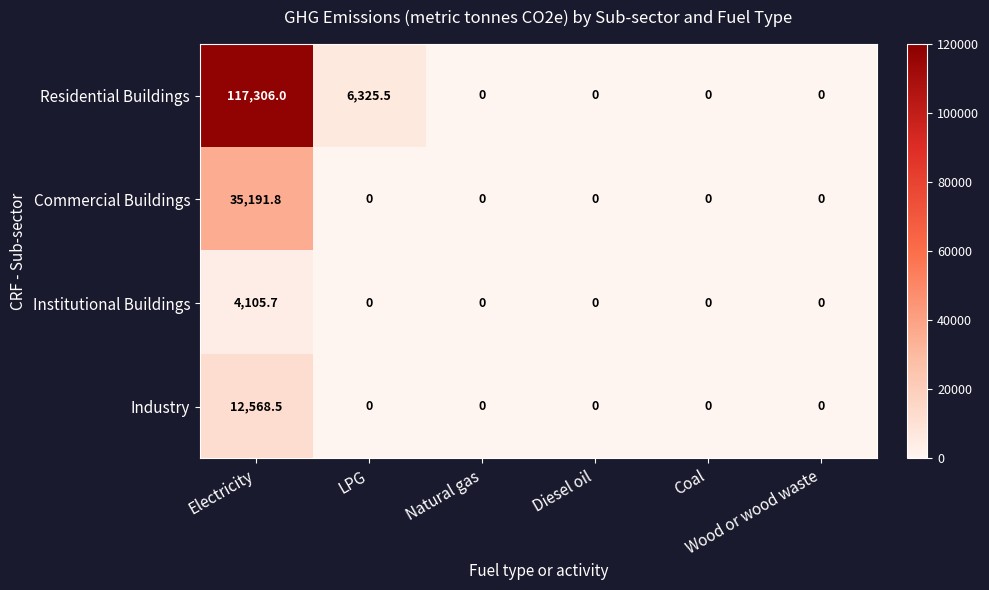

Count the number of categories in the chart.

6